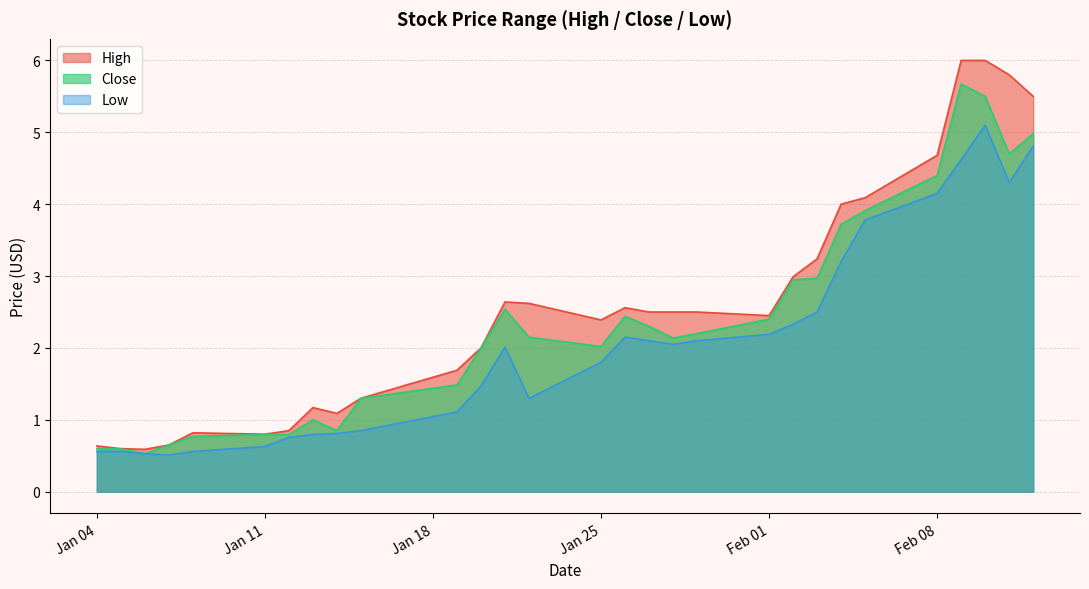

True or false: Low and Close intersect in this chart.

False